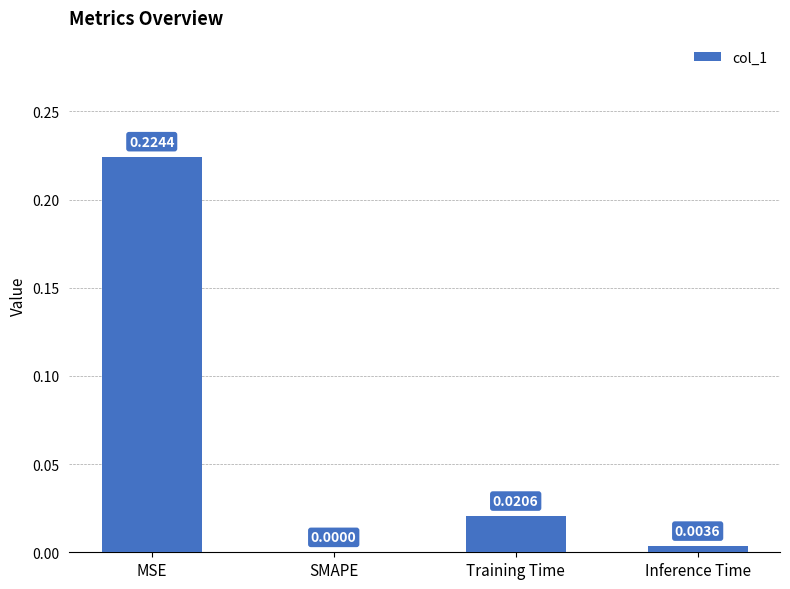

Which has a higher value, SMAPE or Training Time?

Training Time